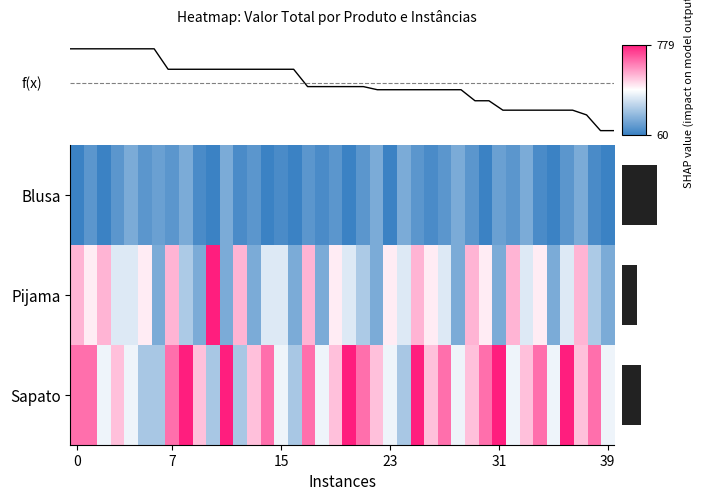

What is the total value across all series at 18?

659.2